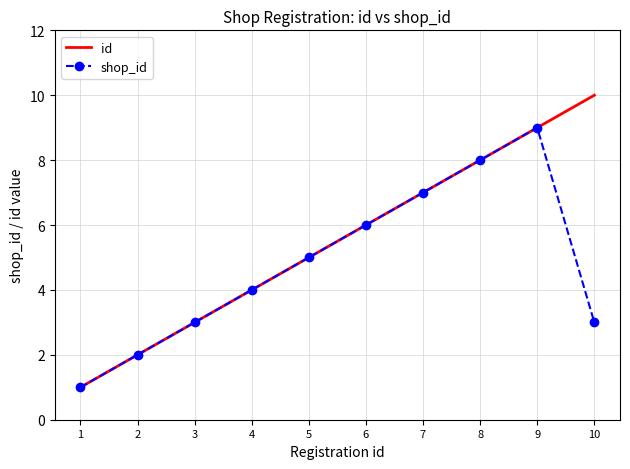

Reading left to right, transcribe all the data shown in this chart.

id: 1	2	3	4	5	6	7	8	9	10
shop_id: 1	2	3	4	5	6	7	8	9	3